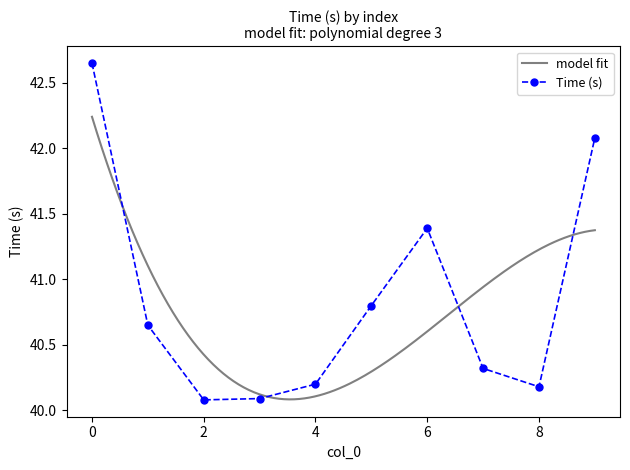

How many interior local peaks (higher than both neighbors) does the data have?

1